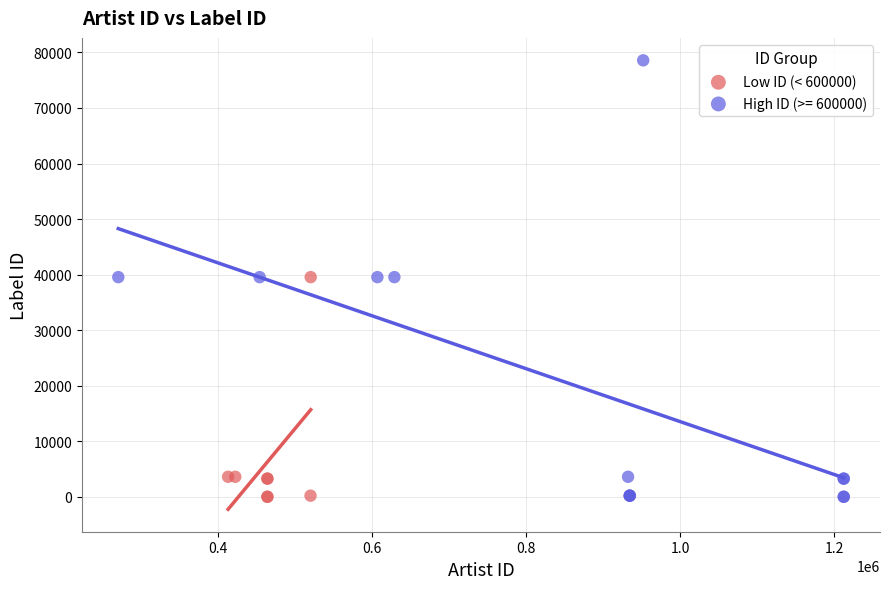

Which series contains the highest Y value?

High ID (>= 600000)